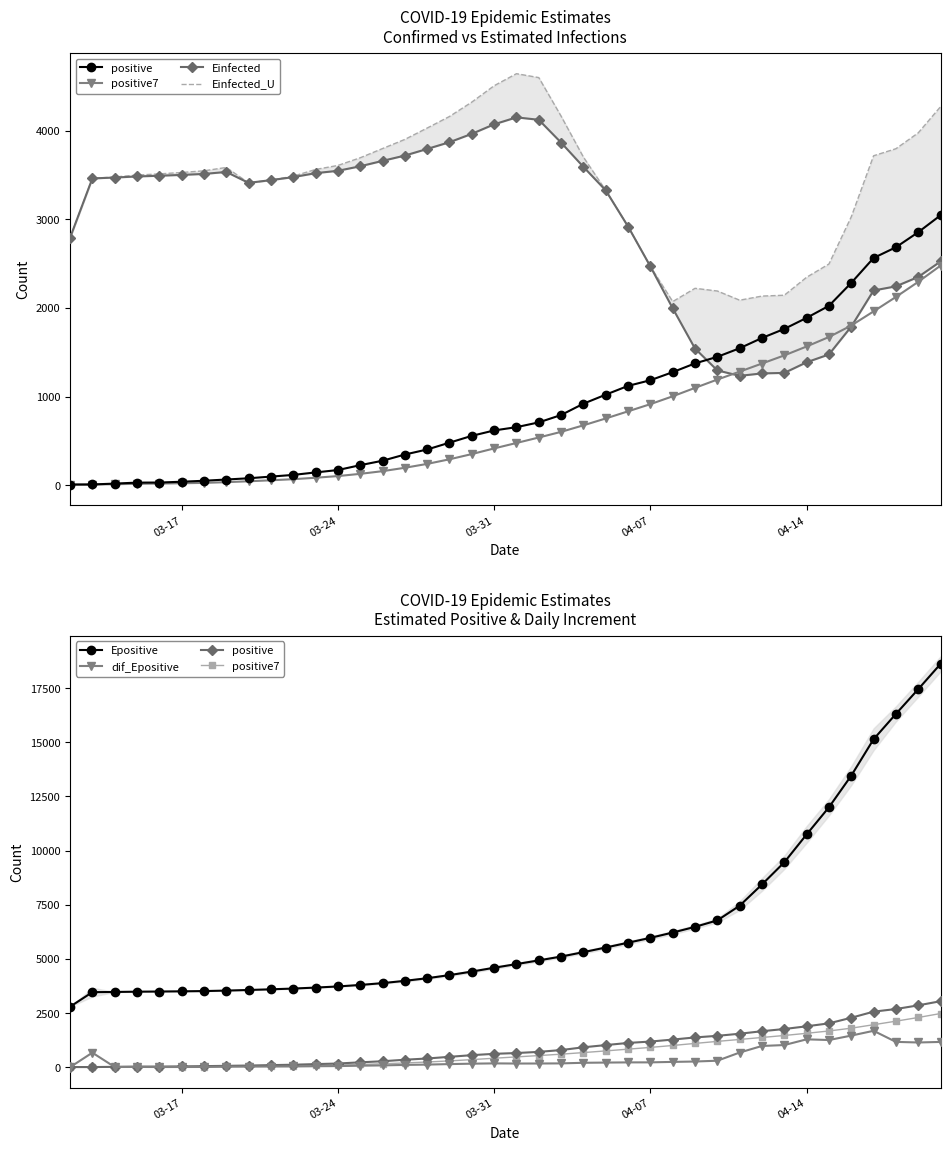

How many intersections are there between Einfected_U and Epositive?

2